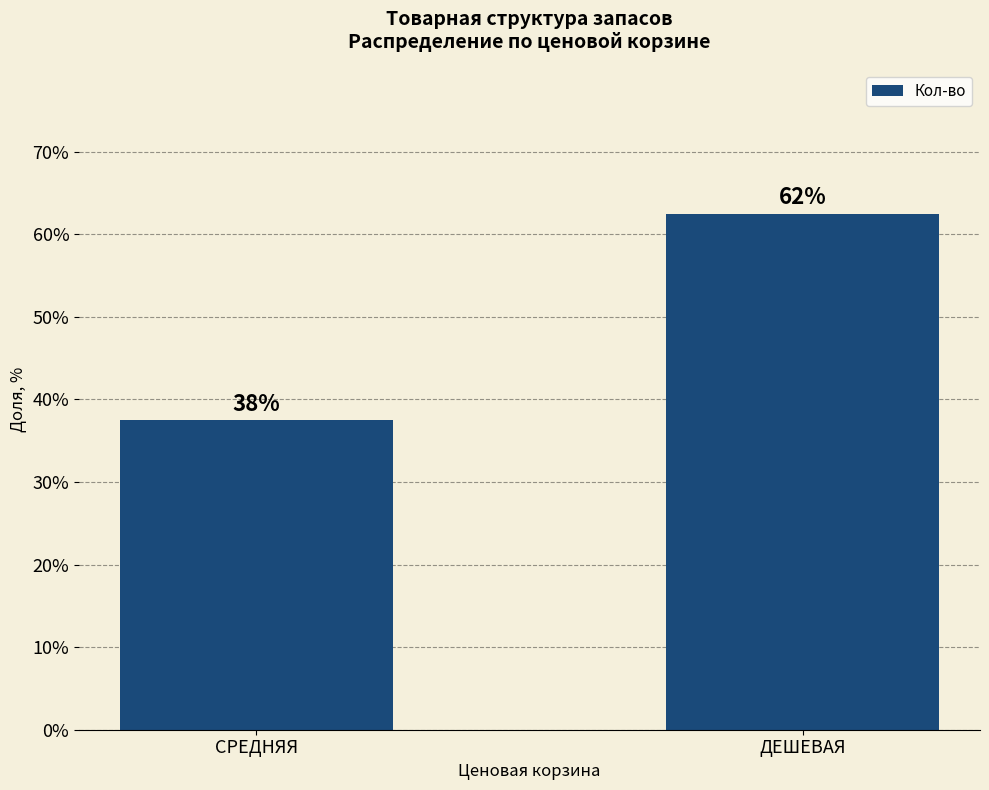

What is the value of the 1st bar from the left?

37.5